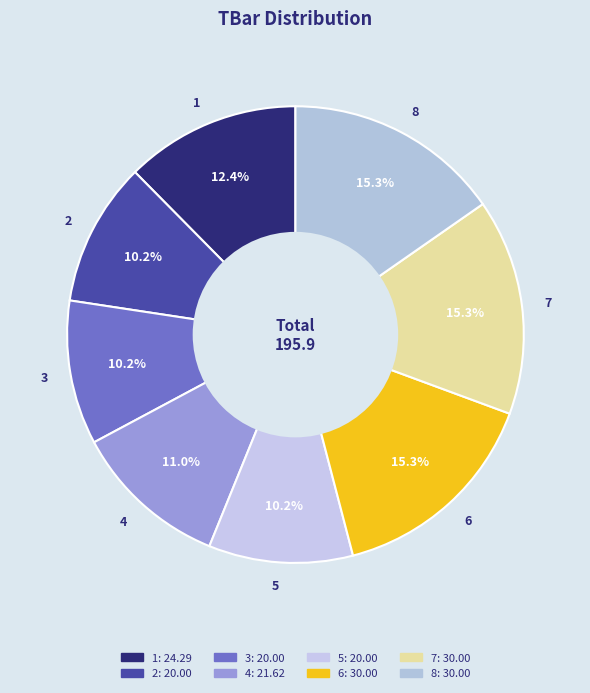

Is there a majority slice in this chart?

No